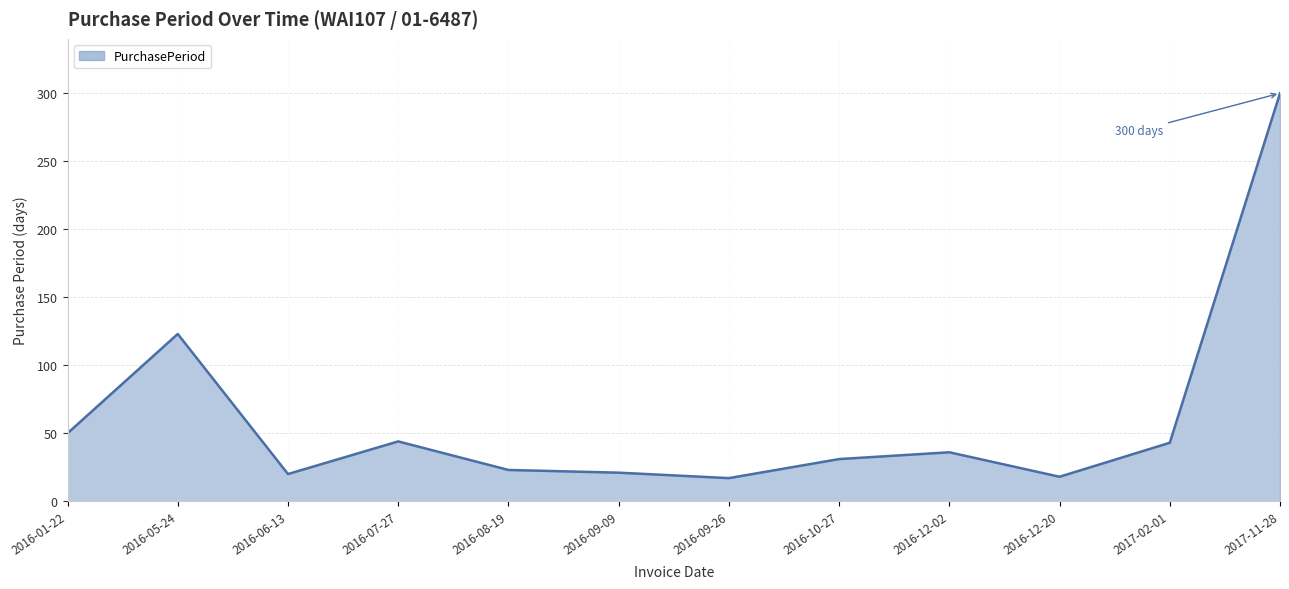

What is the difference between the values at 2016-08-19 and 2016-07-27?

21